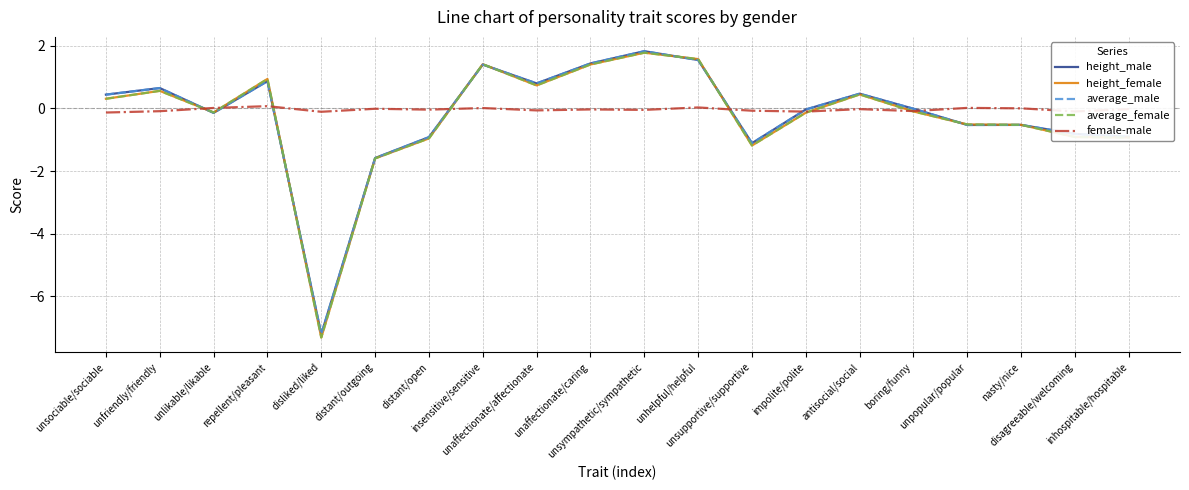

What is the total value across all series at nasty/nice?

-2.1